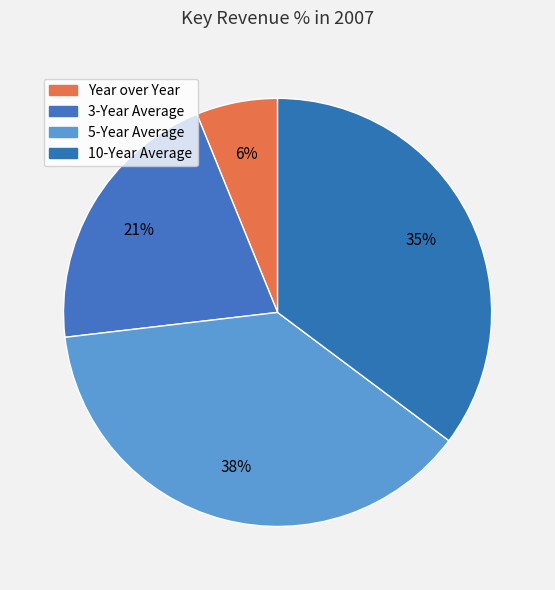

What percentage do Year over Year and 3-Year Average together represent?

26.9%